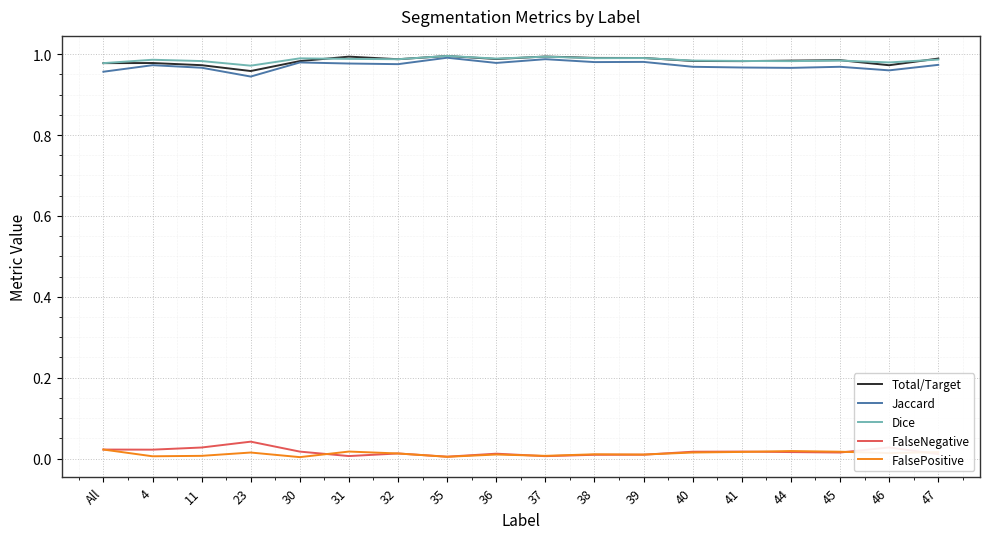

True or false: Dice and FalseNegative intersect in this chart.

False